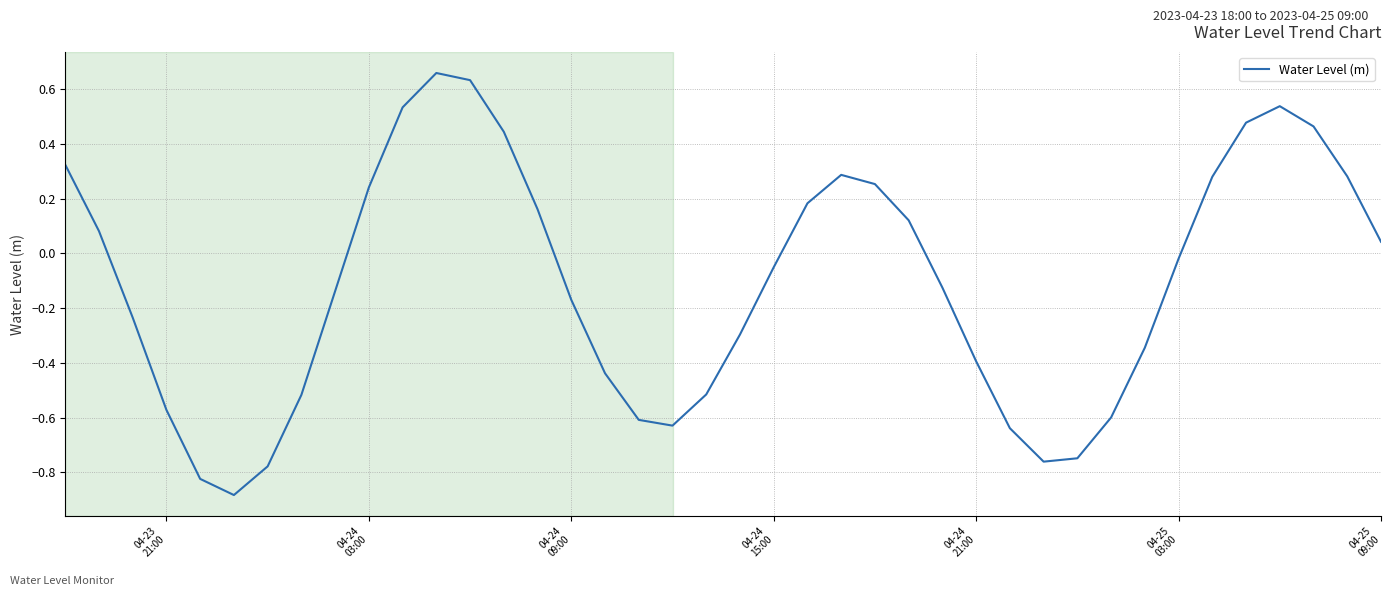

What is the difference between the maximum and minimum values?

1.5